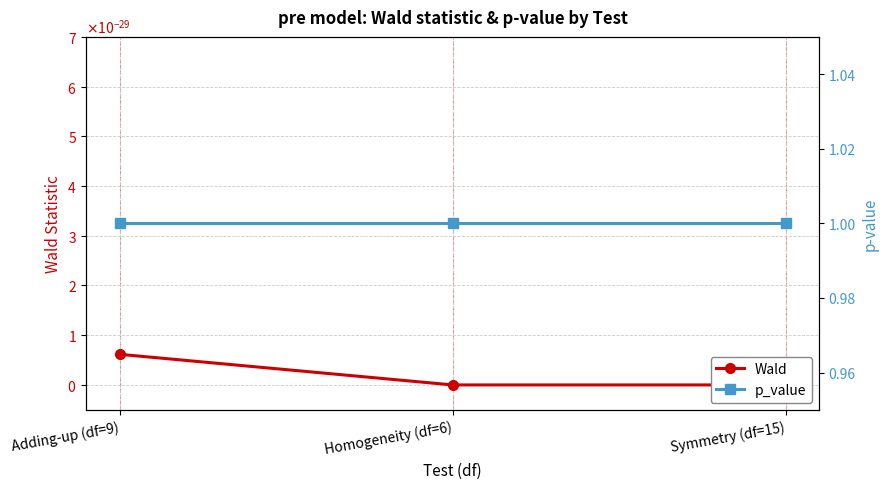

Rank the series at Homogeneity (df=6) from highest to lowest value.

p_value, Wald